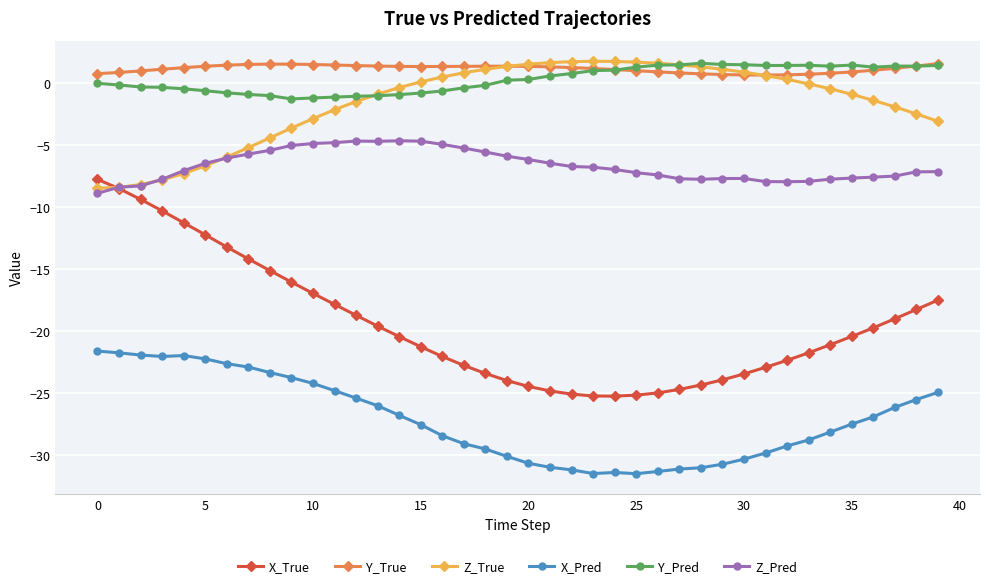

What are all the series names shown in the legend?

X_True, Y_True, Z_True, X_Pred, Y_Pred, Z_Pred